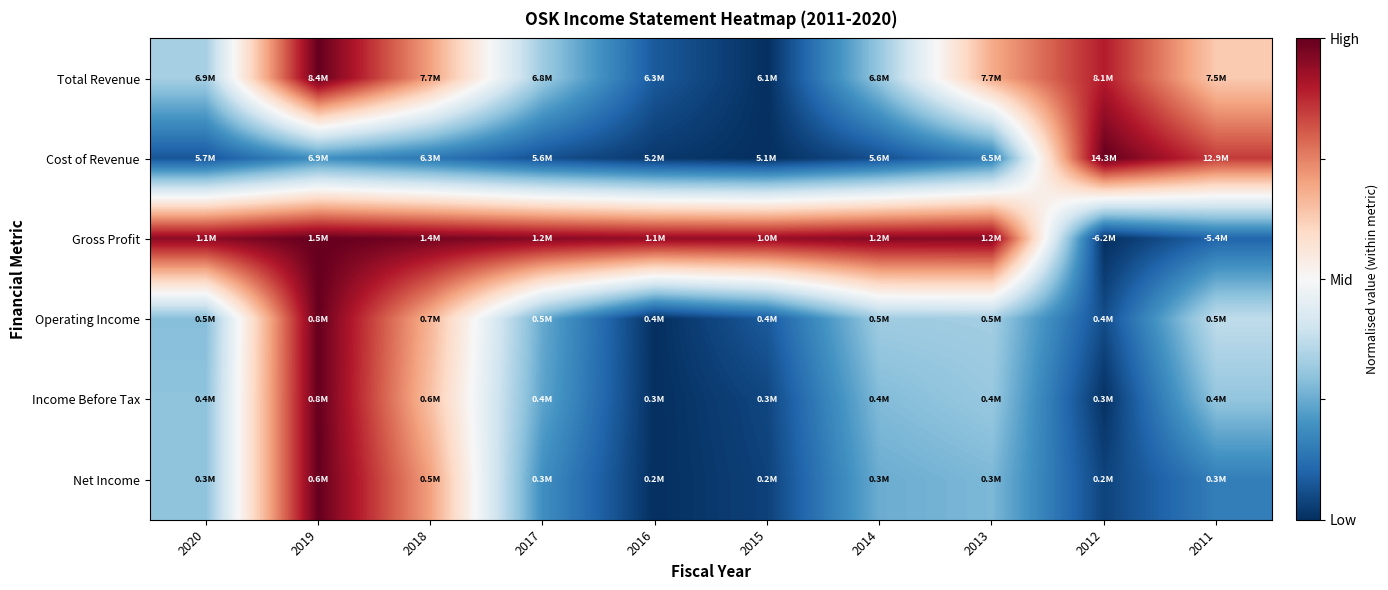

Which has a higher value, 2013 or 2017?

2013